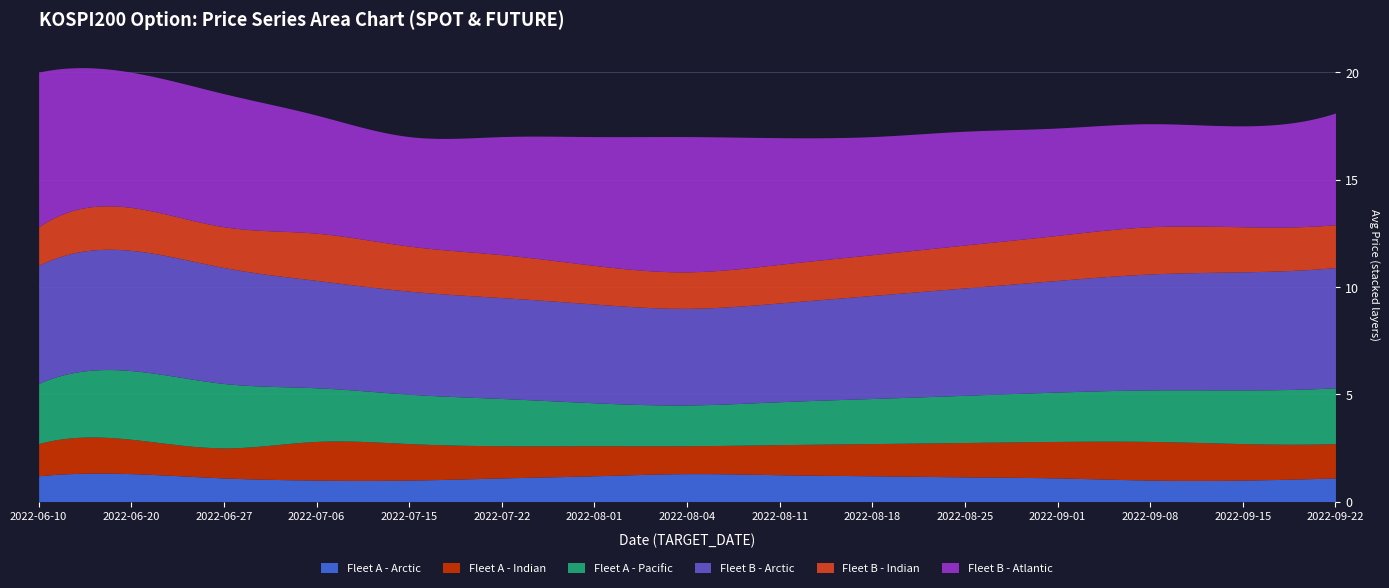

What is the maximum value for Fleet A - Arctic?

1.3